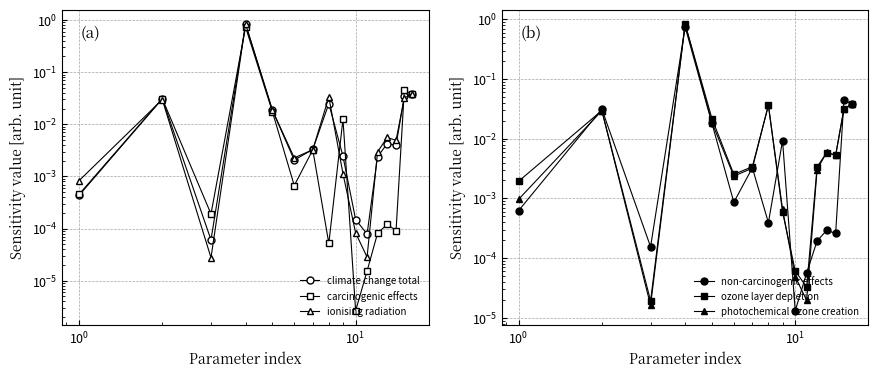

The value of photochemical ozone creation at 9 is 0.0. True or false?

True